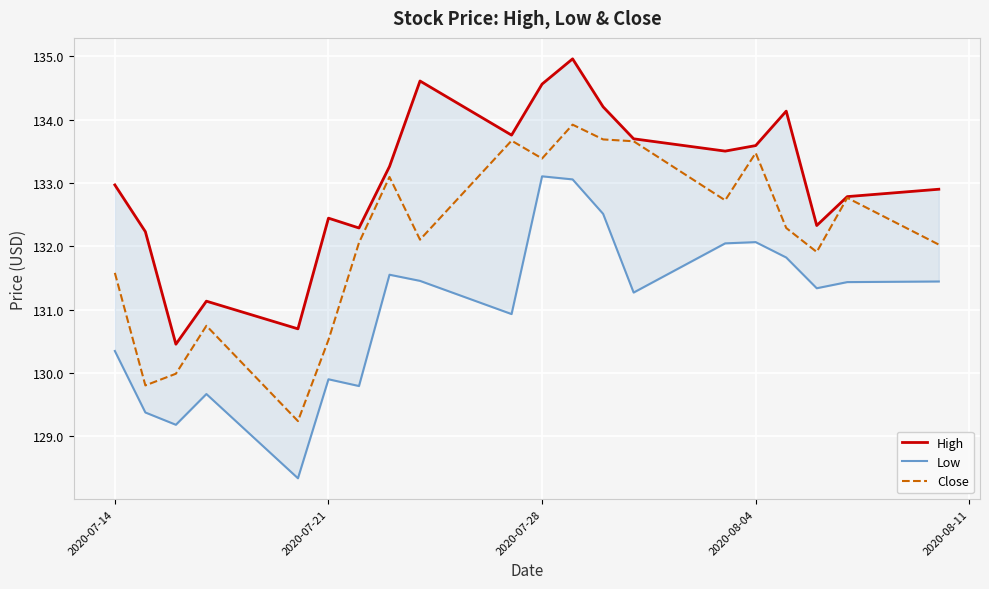

Reading left to right, list all the values displayed in this chart.

High: 133.0	132.2	130.5	131.1	130.7	132.4	132.3	133.3	134.6	133.8	134.6	135.0	134.2	133.7	133.5	133.6	134.1	132.3	132.8	132.9
Low: 130.3	129.4	129.2	129.7	128.3	129.9	129.8	131.6	131.5	130.9	133.1	133.1	132.5	131.3	132.0	132.1	131.8	131.3	131.4	131.4
Close: 131.6	129.8	130.0	130.7	129.2	130.5	132.1	133.1	132.1	133.7	133.4	133.9	133.7	133.7	132.7	133.5	132.3	131.9	132.8	132.0